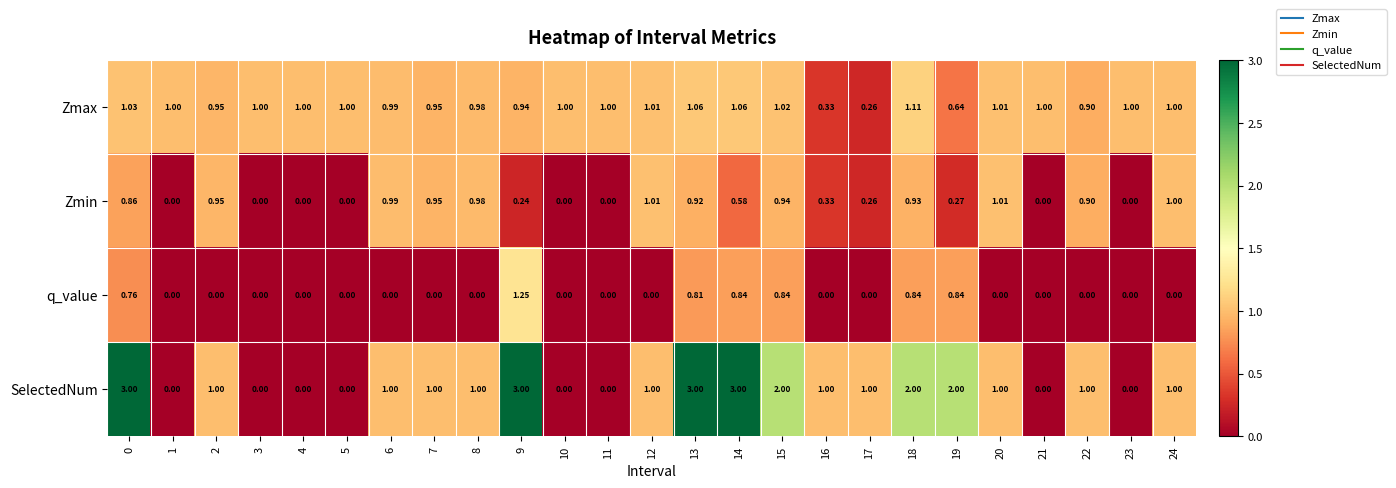

How many distinct data groups are displayed?

4